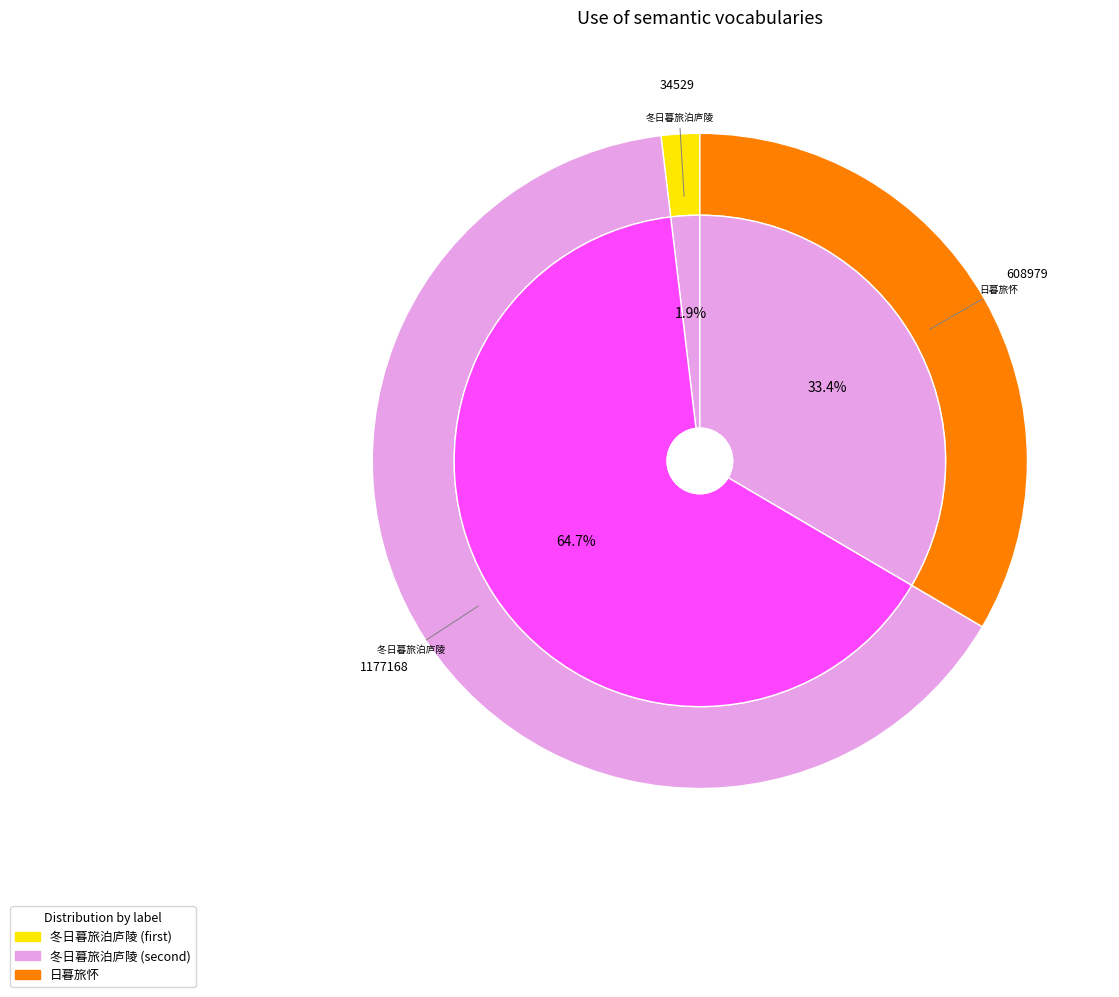

The 日暮旅怀 slice represents 23% of the pie. True or false?

False